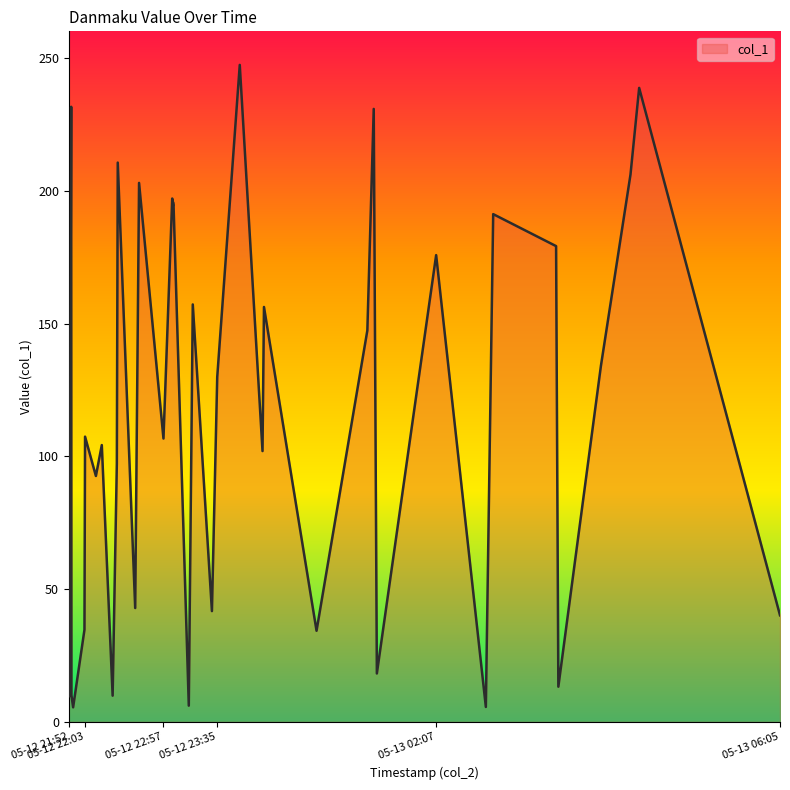

What is the difference between the maximum and minimum values?

241.9